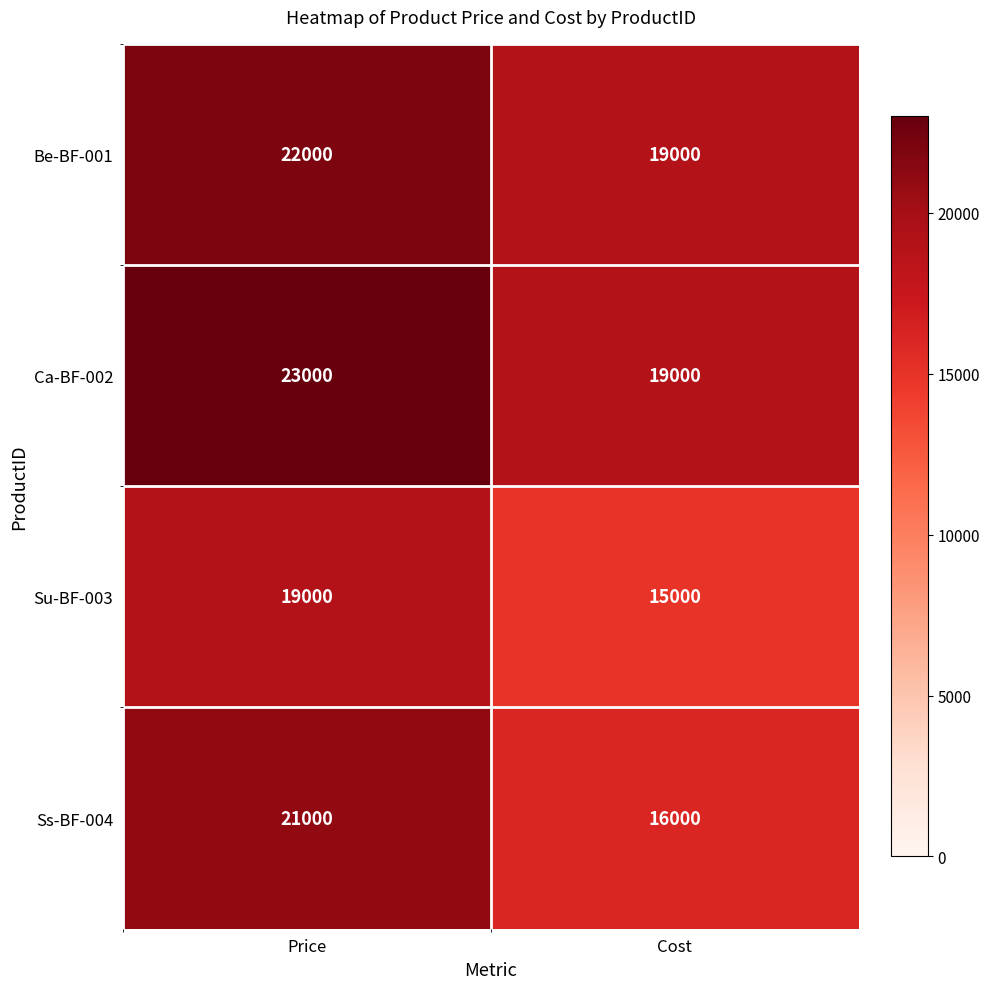

The value of Ca-BF-002 at Price is 9906. True or false?

False